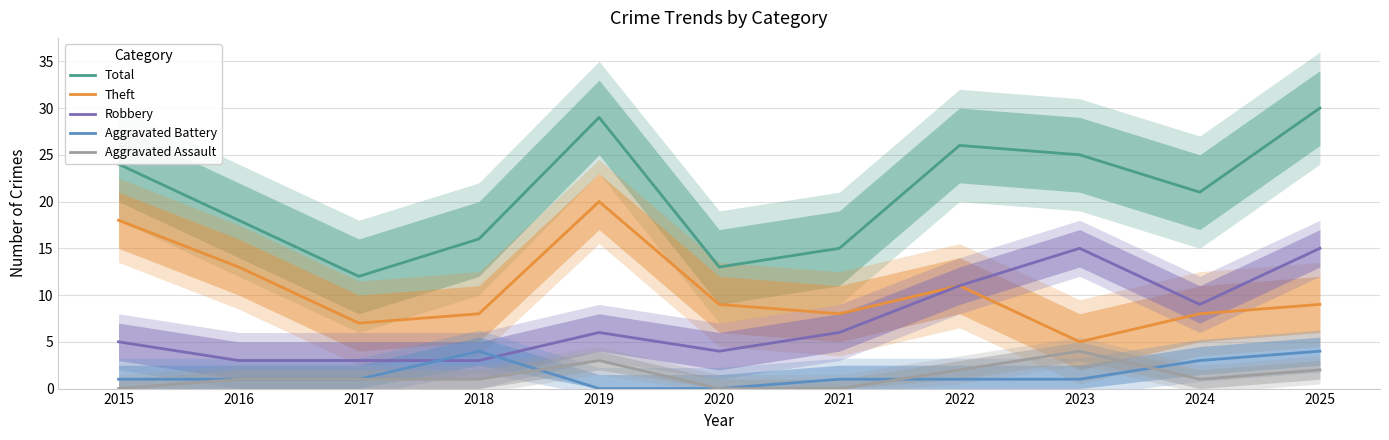

The value of Theft at 2017 is 5. True or false?

False